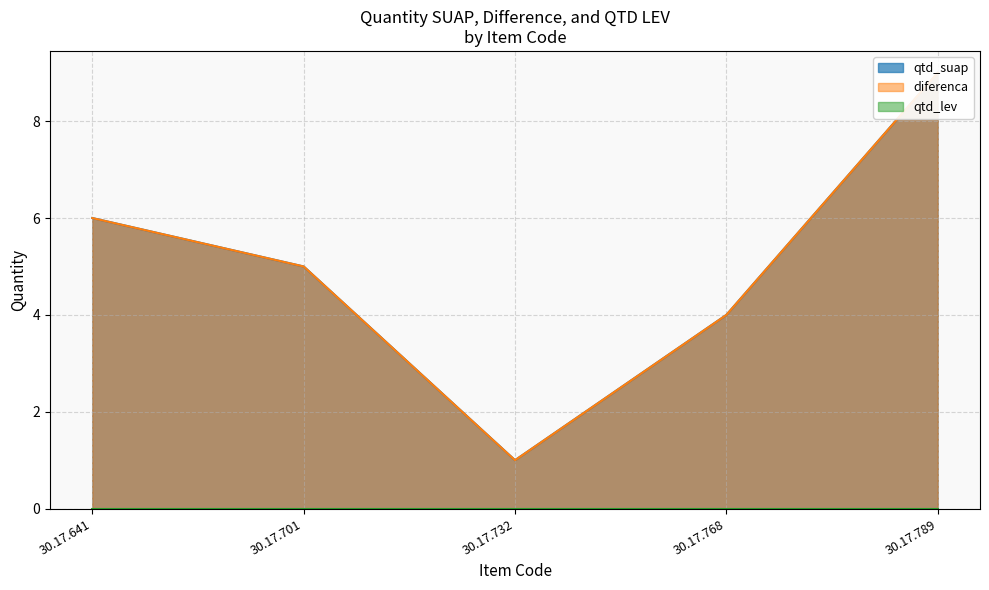

At which label is qtd_suap closest to 5?

30.17.701